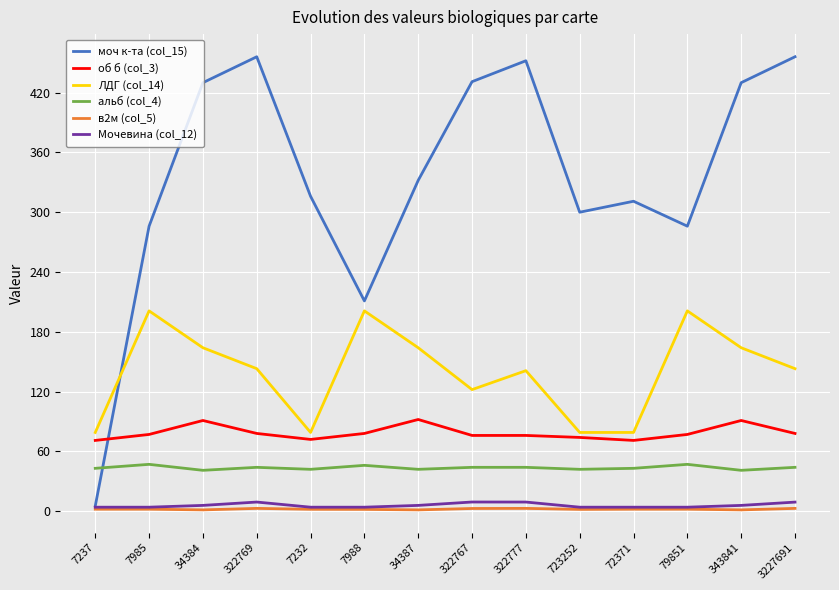

Is it true that ЛДГ (col_14) equals 104.0 at 72371?

False